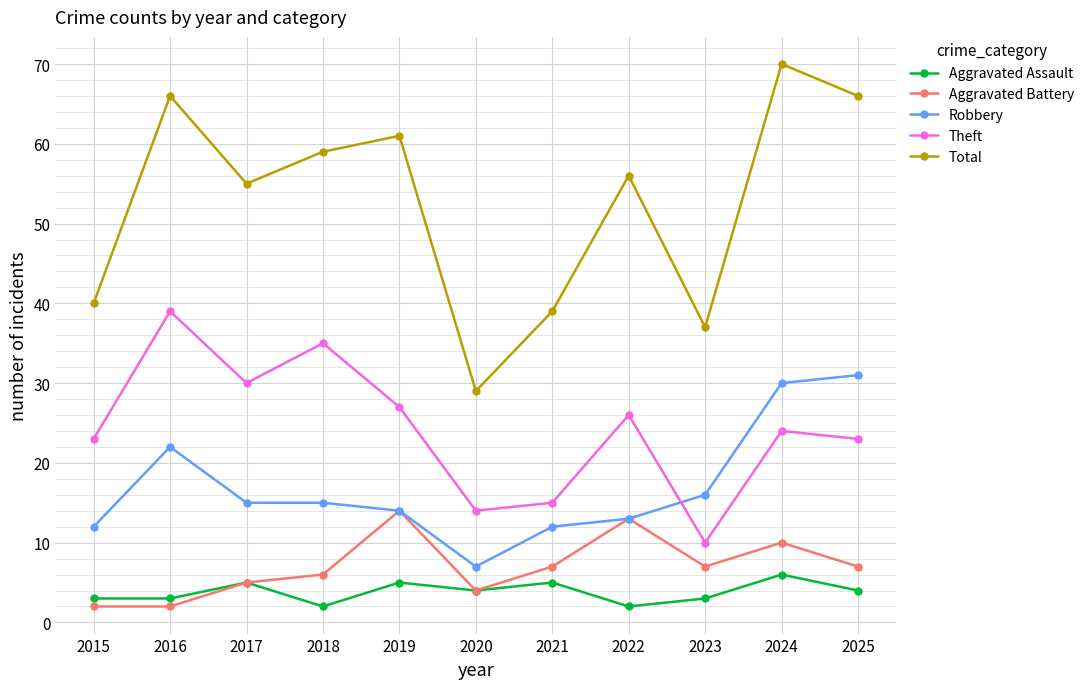

What is the difference between the maximum and minimum values in the Aggravated Assault series?

4